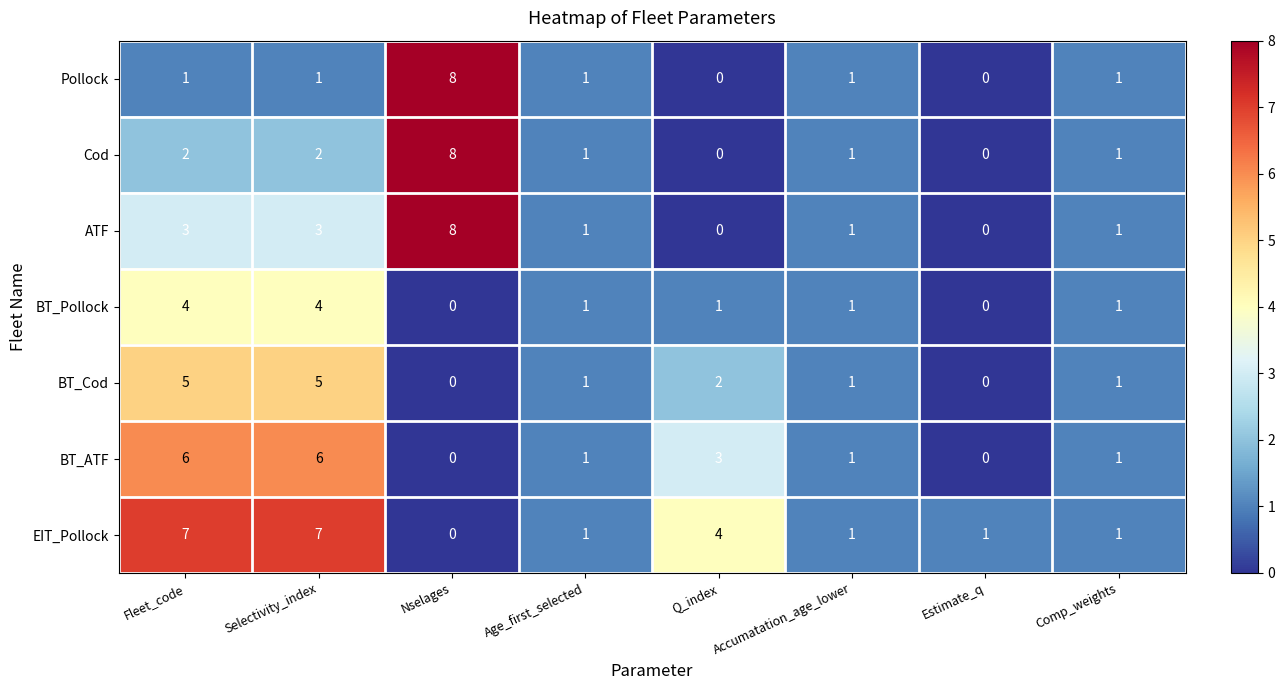

True or false: BT_ATF has a value of 1 at Accumatation_age_lower.

True